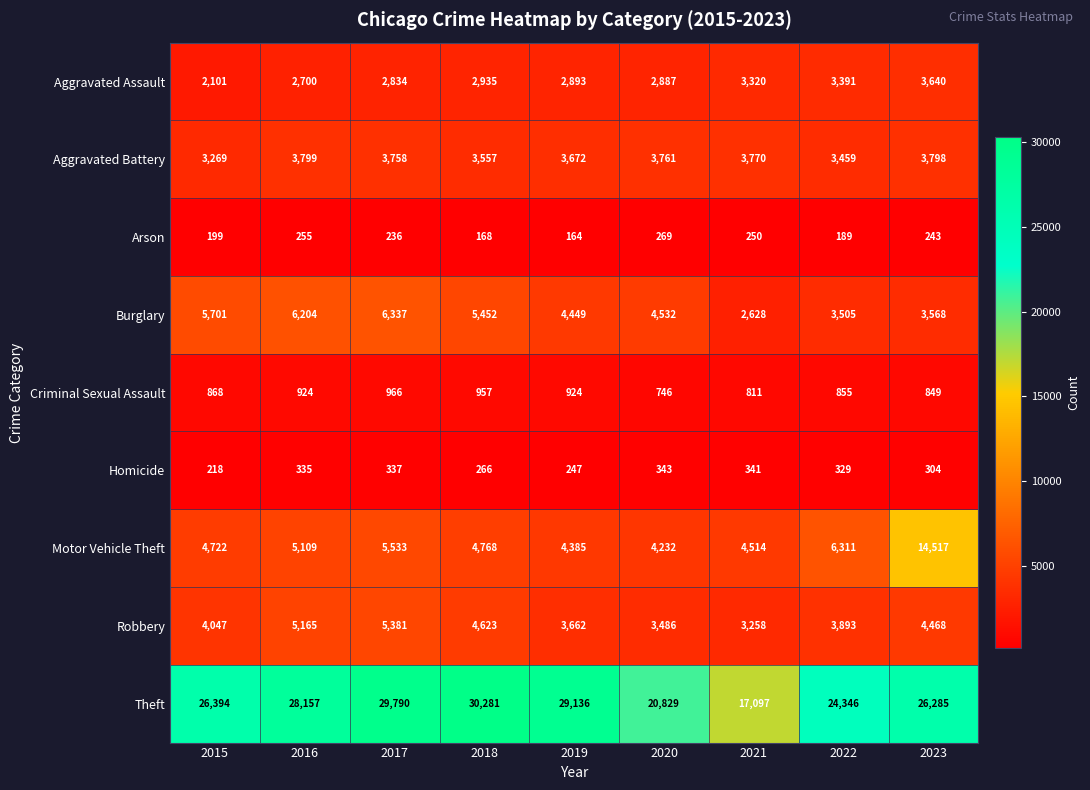

Count the number of data series in this chart.

9